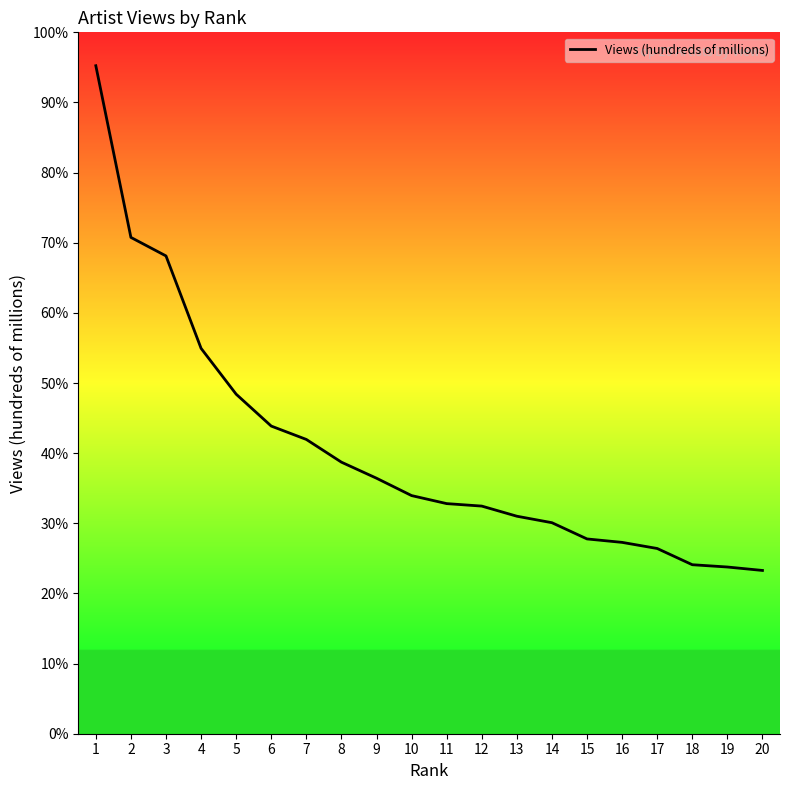

At which label is the value closest to 2?

4